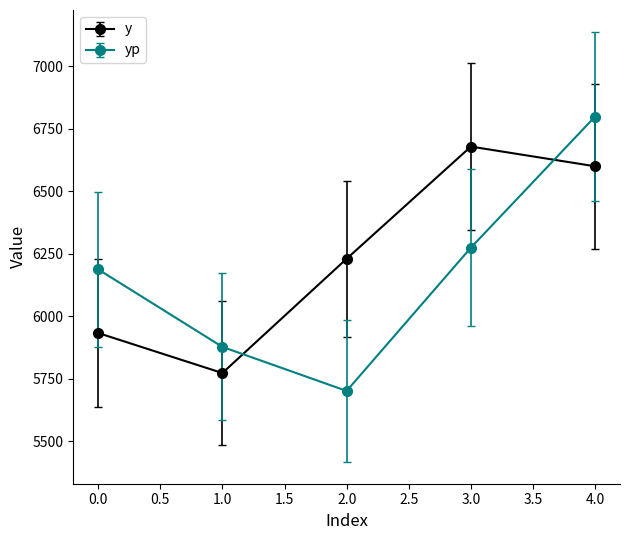

How many times do y and yp cross each other?

2